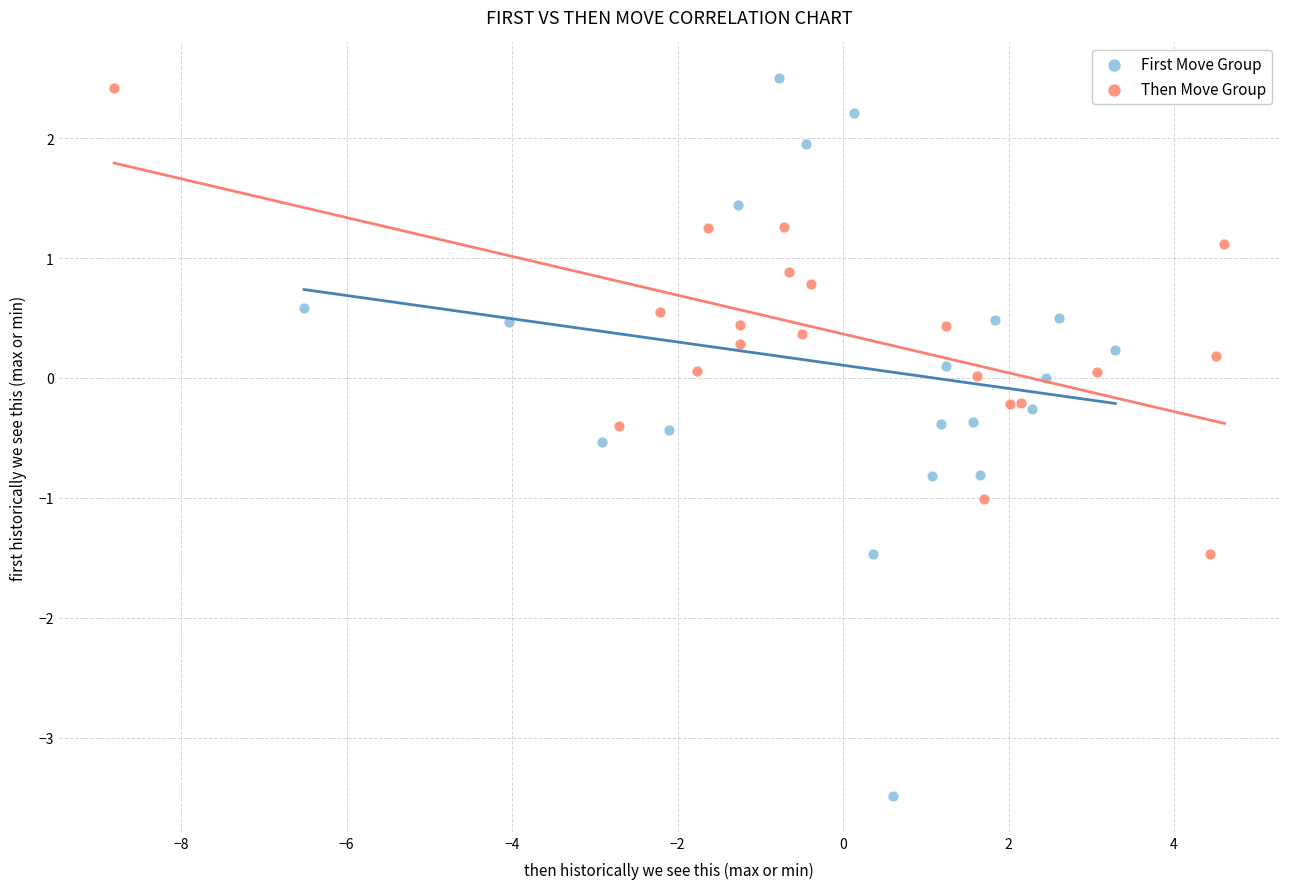

Which series reaches the minimum Y coordinate?

First Move Group